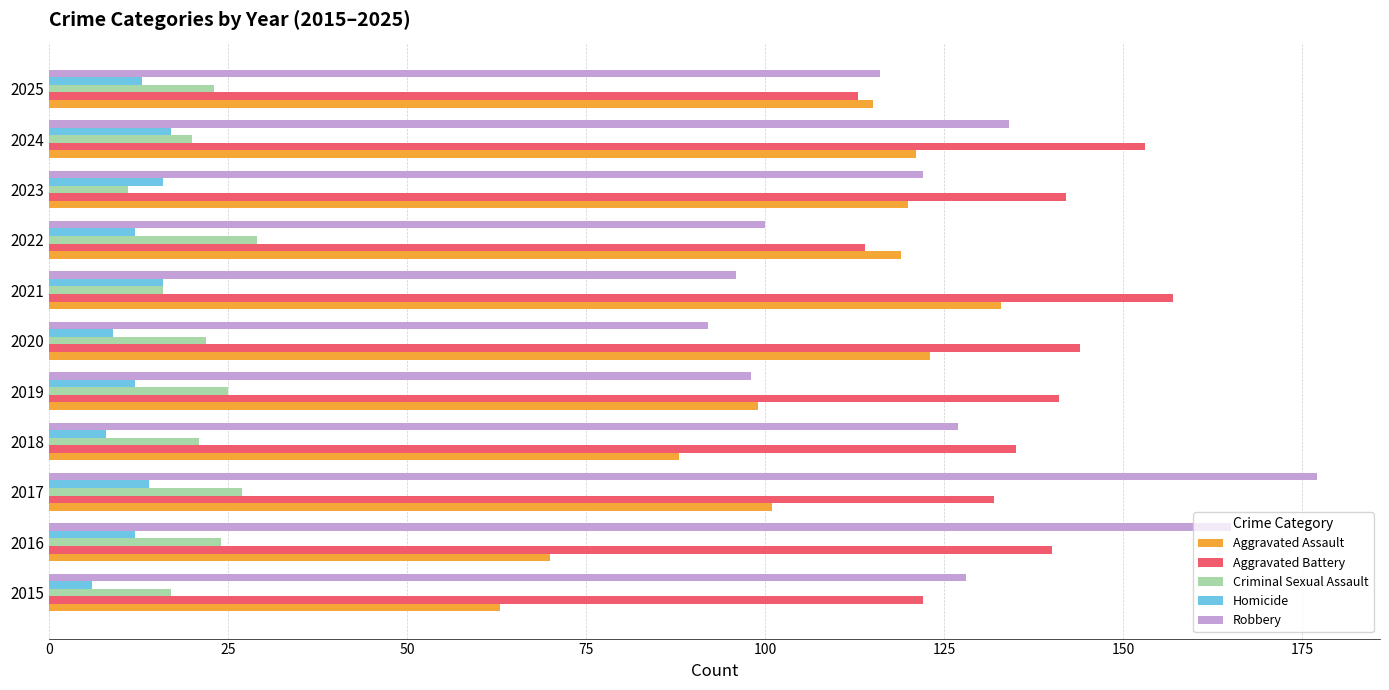

What is the total value across all series at 2017?

451